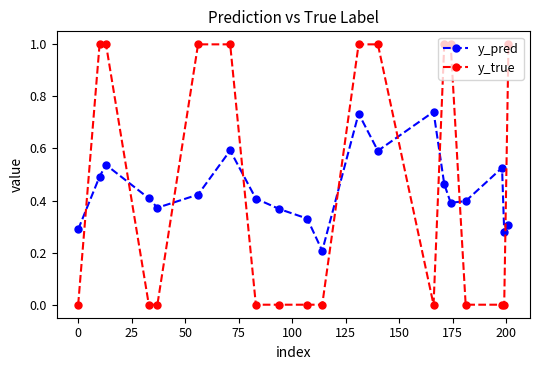

True or false: y_pred and y_true intersect in this chart.

True